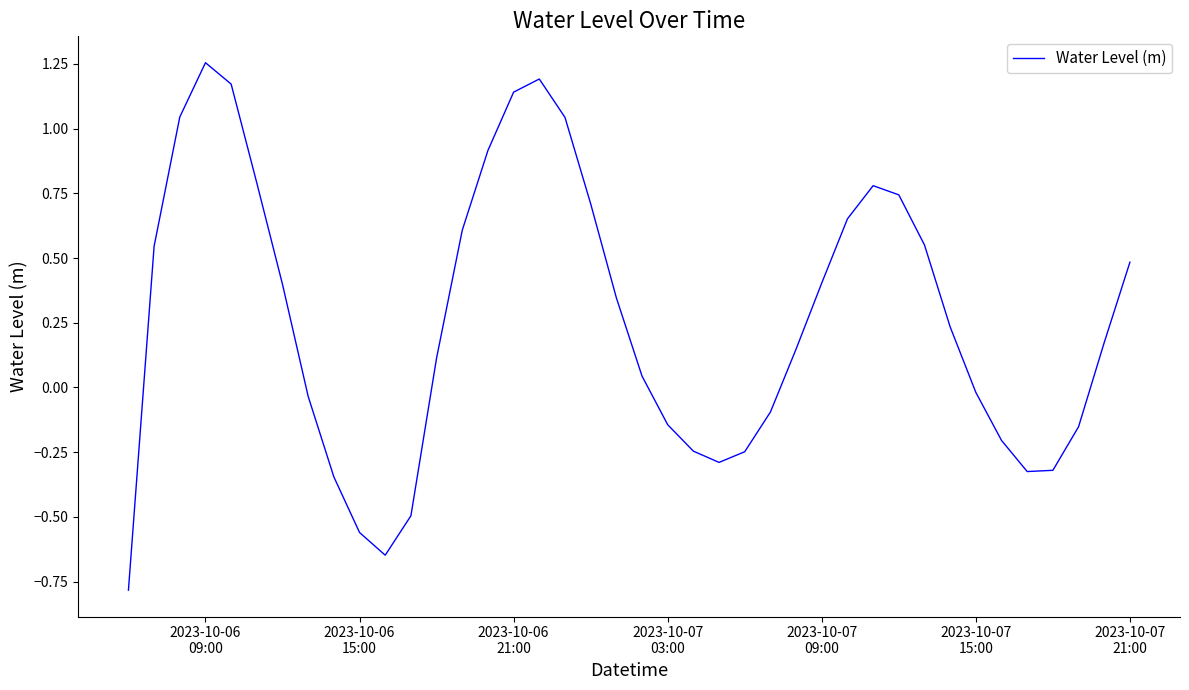

What is the smallest value displayed?

-0.8